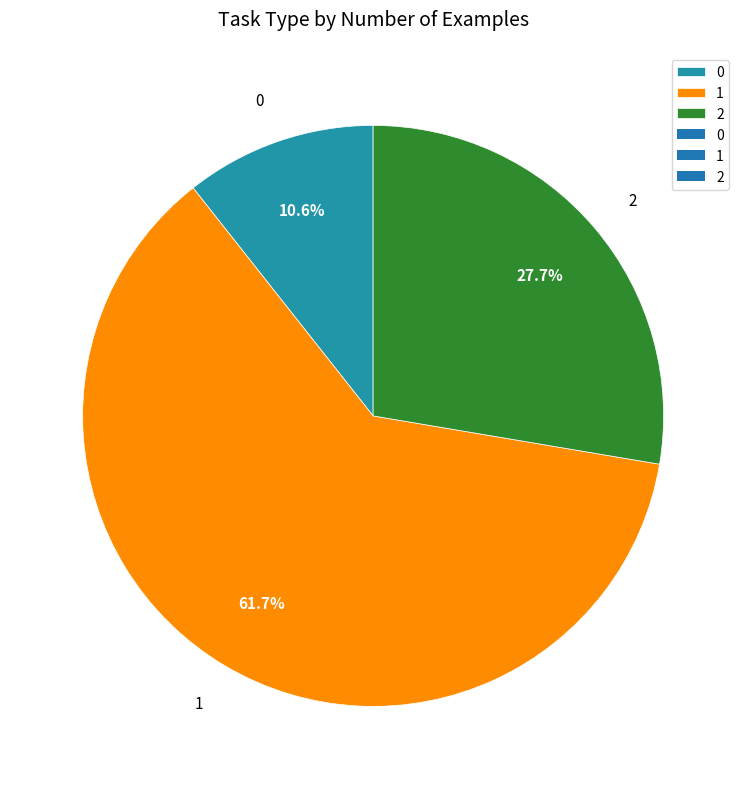

Between 2 and 0, which is larger?

2